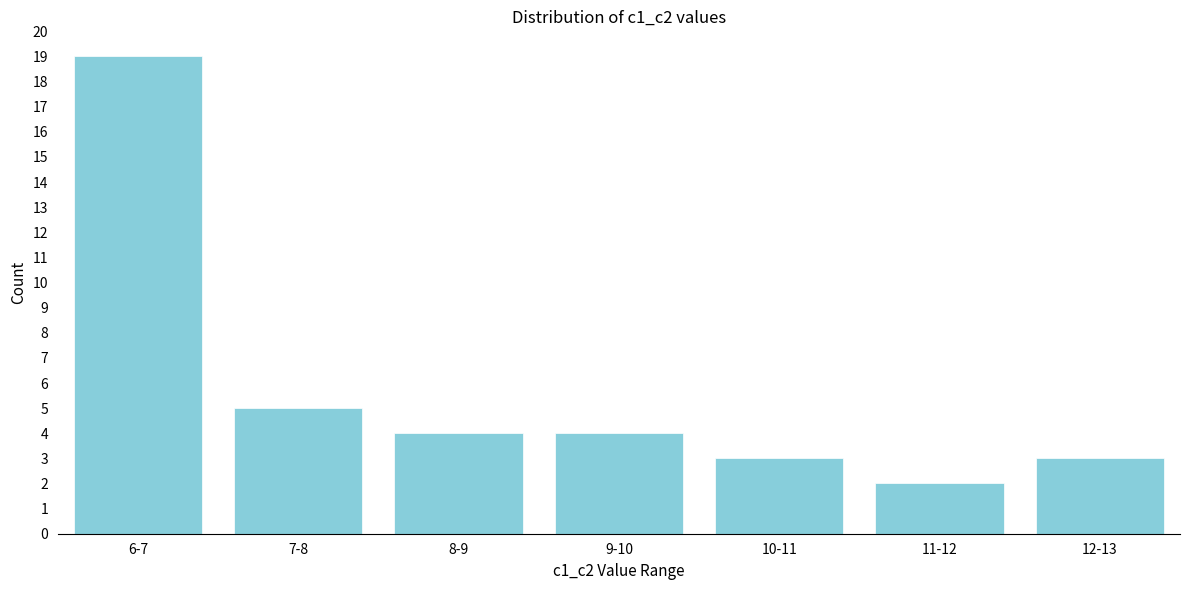

Reading right to left, transcribe all the data shown in this chart.

12-13=3	11-12=2	10-11=3	9-10=4	8-9=4	7-8=5	6-7=19